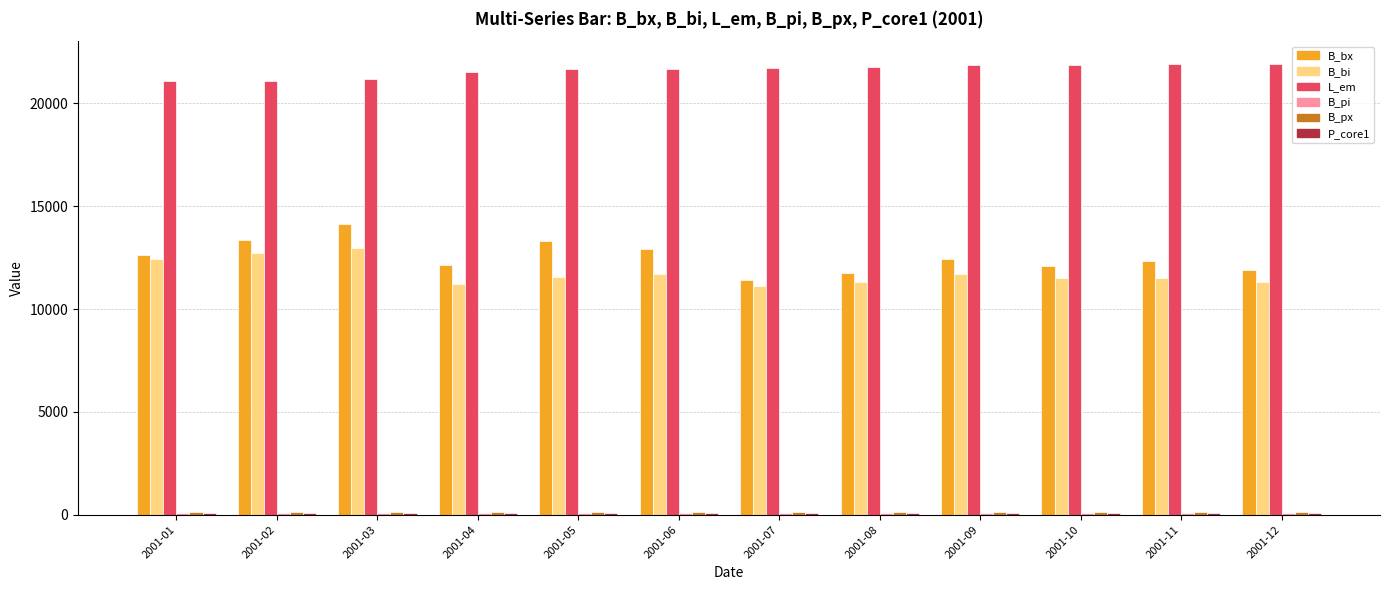

What is the value of the L_em bar at the 10th from the left?

21867.9